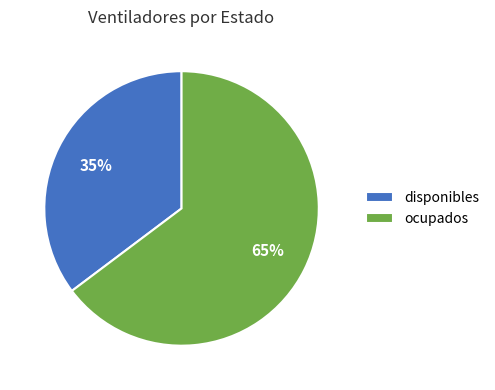

What is the smallest slice in the pie chart?

disponibles